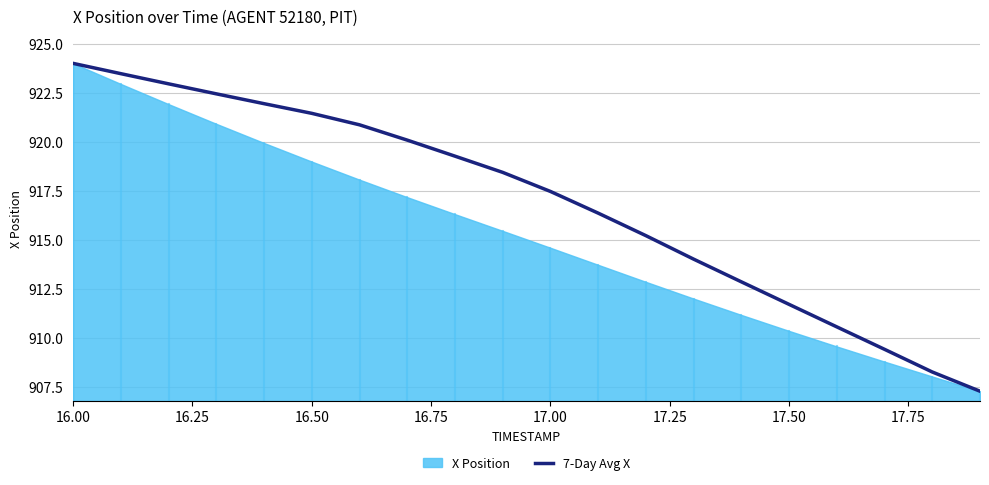

What is the greatest value displayed?

924.0